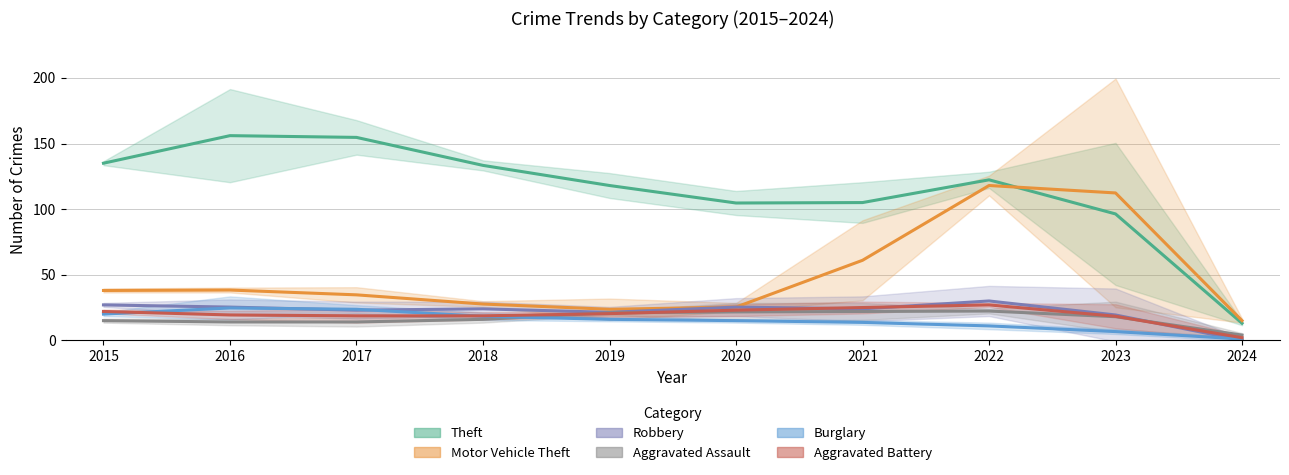

Reading right to left, extract all data points from this chart.

Theft: 2024=13.0	2023=96.3	2022=122.3	2021=105.0	2020=104.7	2019=118.0	2018=133.3	2017=154.7	2016=156.0	2015=135.0
Motor Vehicle Theft: 2024=15.0	2023=112.3	2022=118.0	2021=61.0	2020=25.3	2019=23.7	2018=27.7	2017=34.7	2016=38.3	2015=38.0
Robbery: 2024=0.0	2023=19.3	2022=30.0	2021=24.0	2020=25.3	2019=21.3	2018=24.0	2017=23.0	2016=25.3	2015=27.0
Aggravated Assault: 2024=4.0	2023=18.0	2022=22.3	2021=22.0	2020=21.7	2019=21.0	2018=16.0	2017=14.0	2016=14.0	2015=15.0
Burglary: 2024=1.0	2023=6.7	2022=11.0	2021=13.7	2020=15.0	2019=16.0	2018=18.3	2017=23.7	2016=24.7	2015=20.0
Aggravated Battery: 2024=2.0	2023=18.3	2022=27.0	2021=25.0	2020=23.0	2019=20.3	2018=18.7	2017=18.7	2016=19.3	2015=22.0